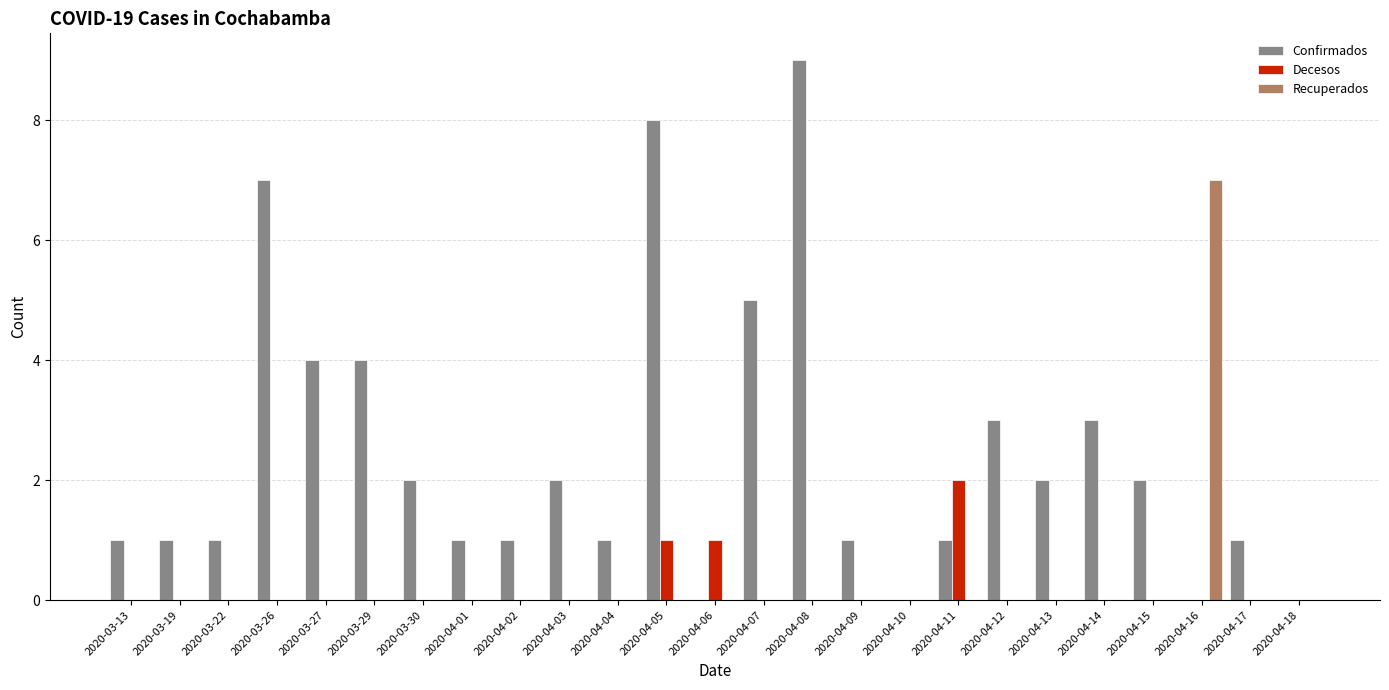

What is the total value across all series at 2020-03-22?

1